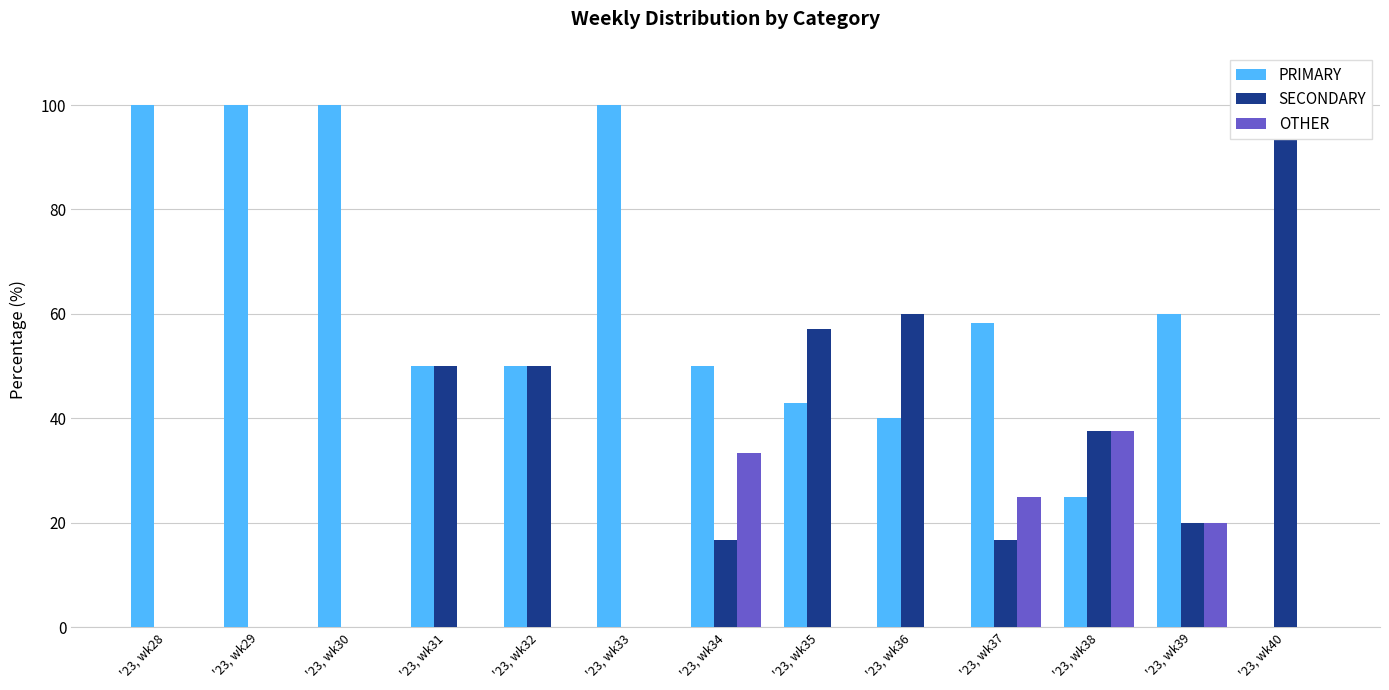

How many groups of bars are there?

13